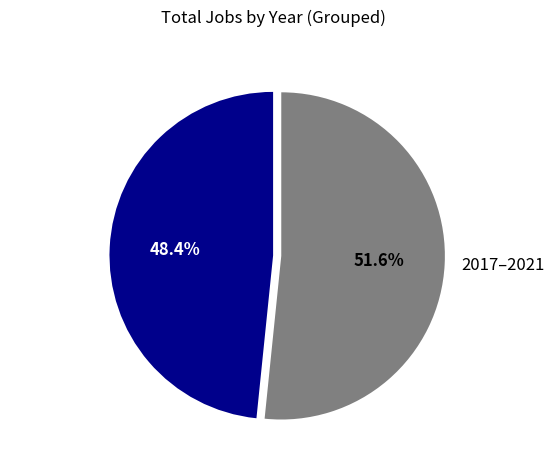

Rank the categories by value from highest to lowest.

2017–2021, 2012–2016